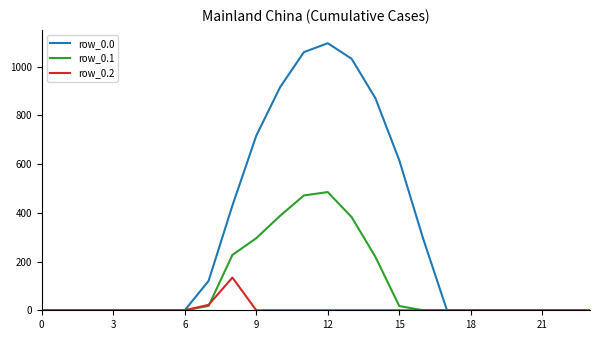

Does the chart display data point markers on the line(s)?

No